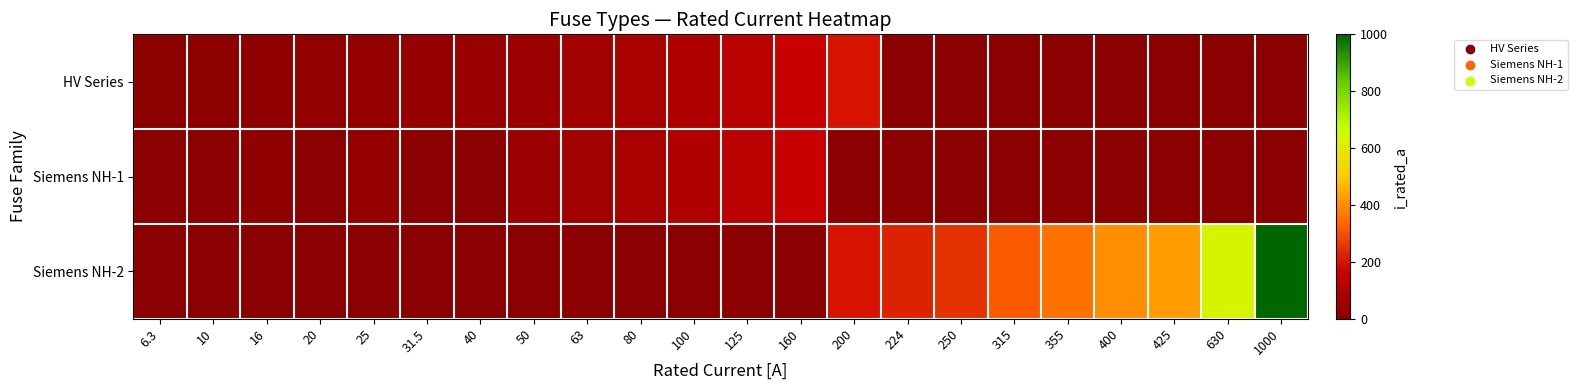

Reading left to right, transcribe all the data shown in this chart.

HV Series: 6.3=6.3	10=10.0	16=16.0	20=20.0	25=25.0	31.5=31.5	40=40.0	50=50.0	63=63.0	80=80.0	100=100.0	125=125.0	160=160.0	200=200.0	224=0.0	250=0.0	315=0.0	355=0.0	400=0.0	425=0.0	630=0.0	1000=0.0
Siemens NH-1: 6.3=0.0	10=0.0	16=16.0	20=0.0	25=25.0	31.5=0.0	40=0.0	50=50.0	63=63.0	80=80.0	100=100.0	125=125.0	160=160.0	200=0.0	224=0.0	250=0.0	315=0.0	355=0.0	400=0.0	425=0.0	630=0.0	1000=0.0
Siemens NH-2: 6.3=0.0	10=0.0	16=0.0	20=0.0	25=0.0	31.5=0.0	40=0.0	50=0.0	63=0.0	80=0.0	100=0.0	125=0.0	160=0.0	200=200.0	224=224.0	250=250.0	315=315.0	355=355.0	400=400.0	425=425.0	630=630.0	1000=1000.0